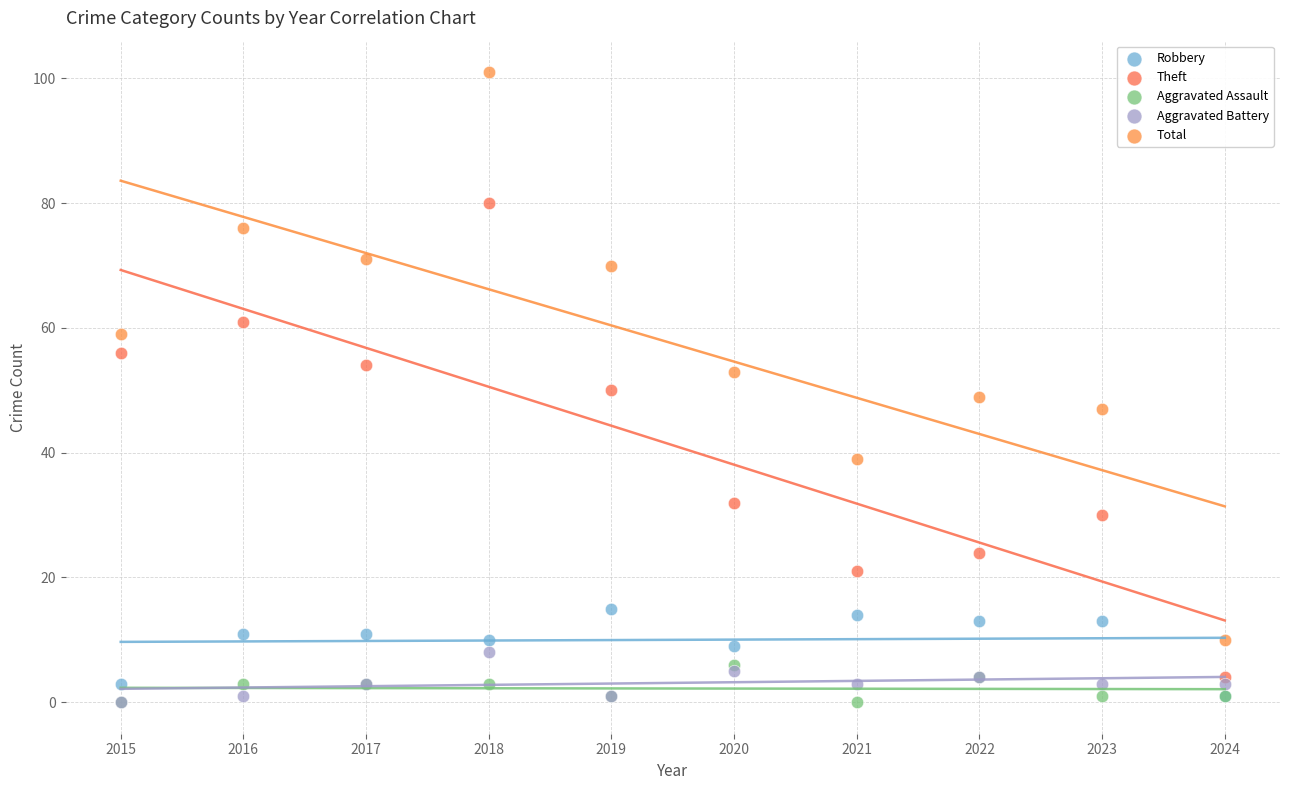

Which series has the largest Y range (max minus min)?

Total